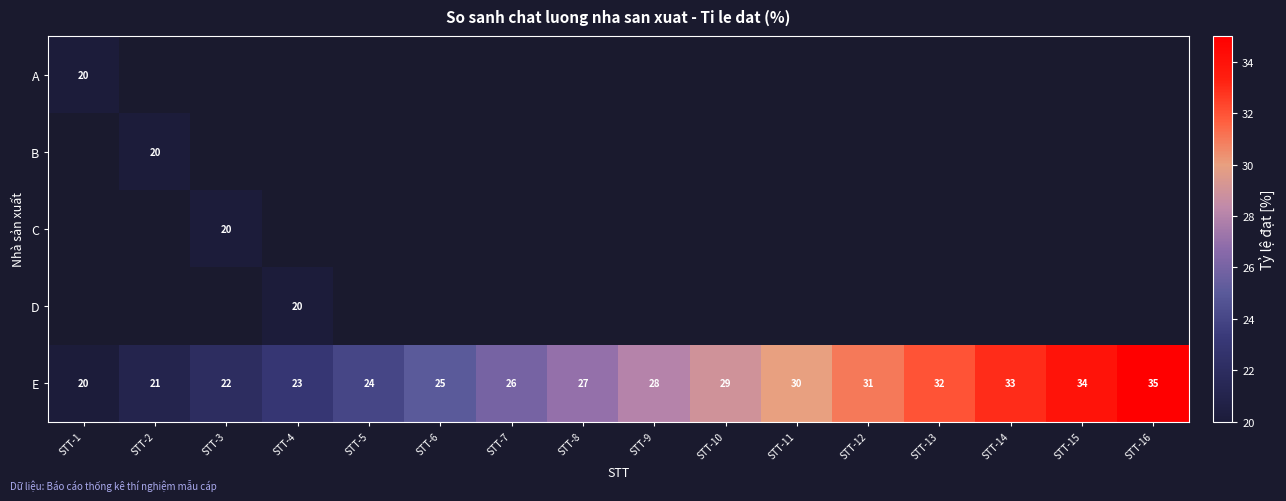

Is it true that E equals 14 at STT-10?

False